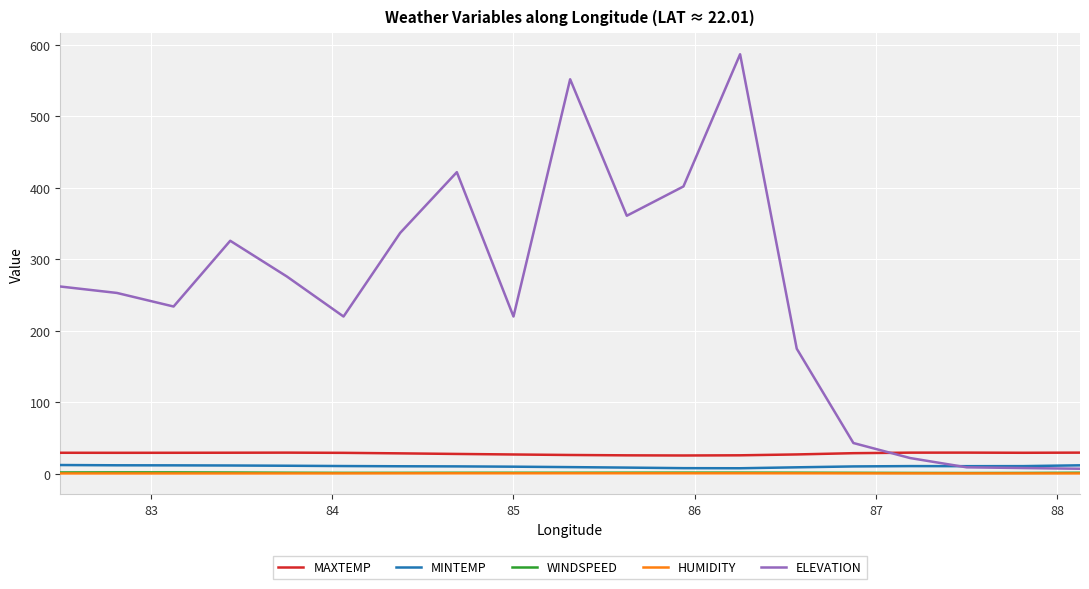

Which series has the largest total across all categories?

ELEVATION